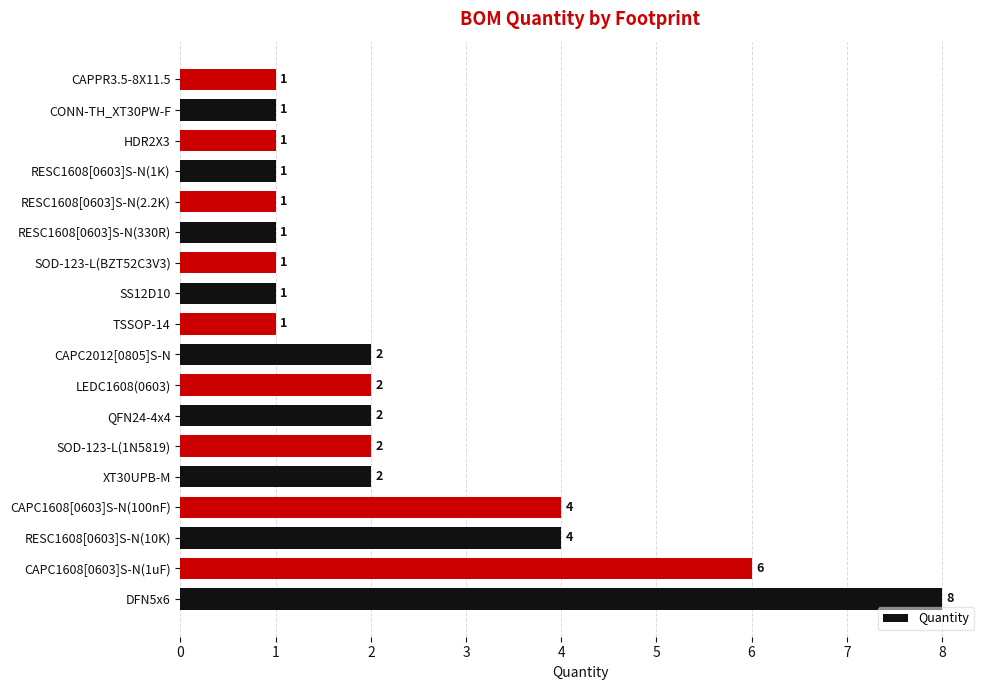

What is the smallest value displayed?

1